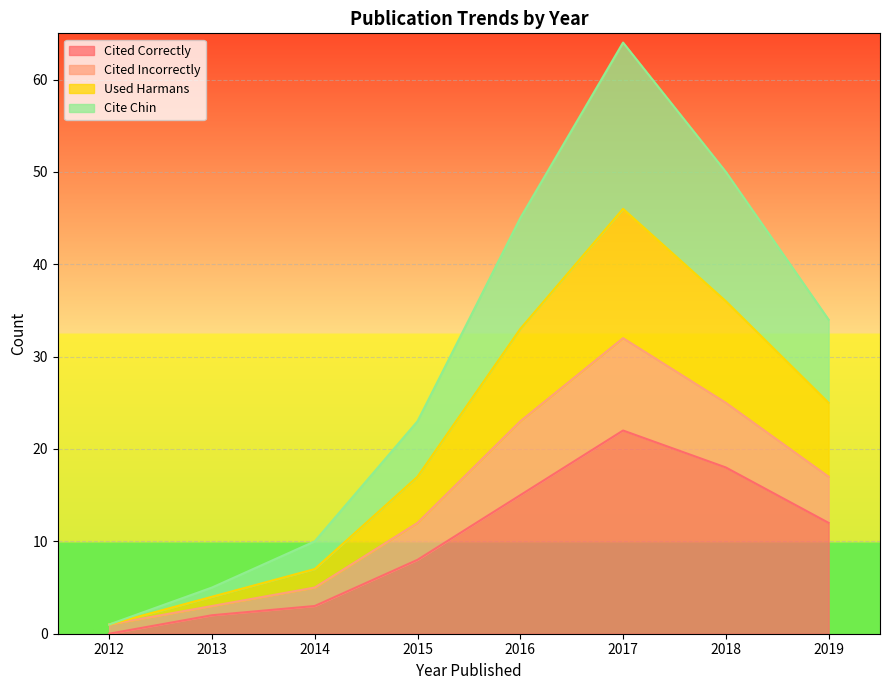

True or false: cited_incorrectly has more than 0 interior local peaks.

True